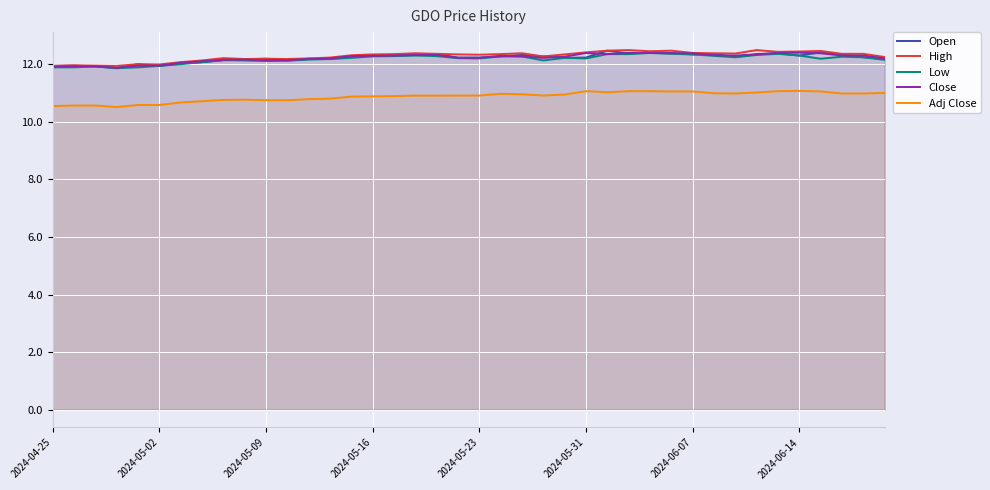

How many lines are shown in the chart?

5